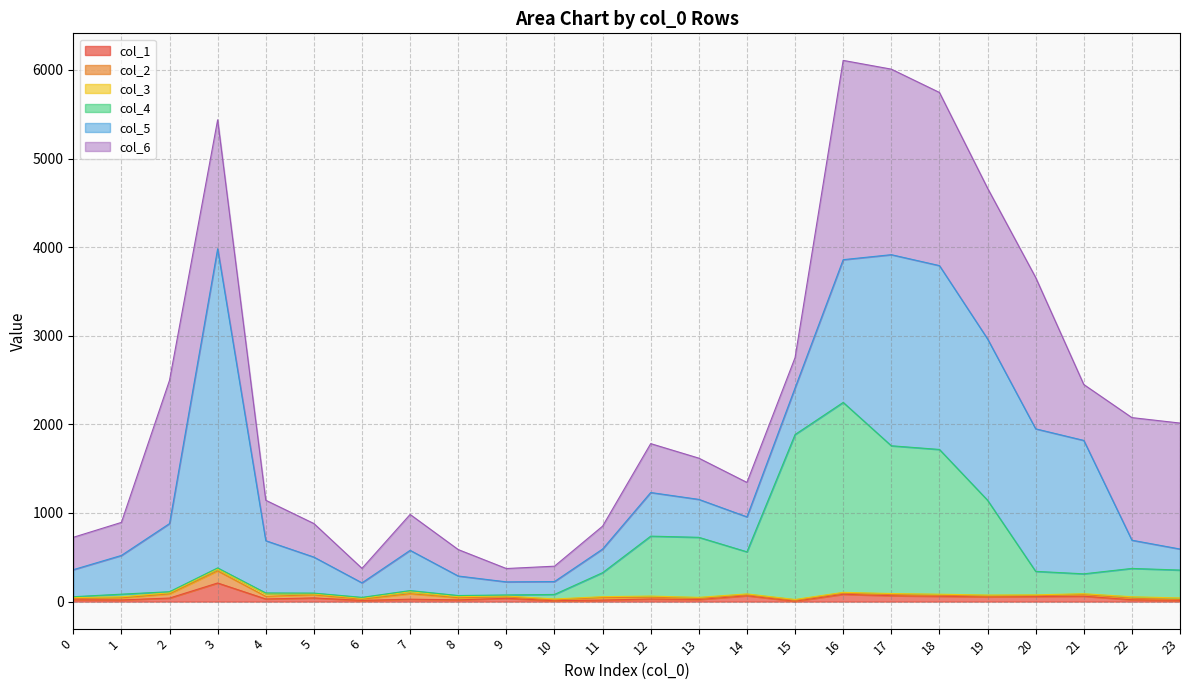

List the series in order of their peak value, lowest first.

2, 1, 0, 3, 5, 4